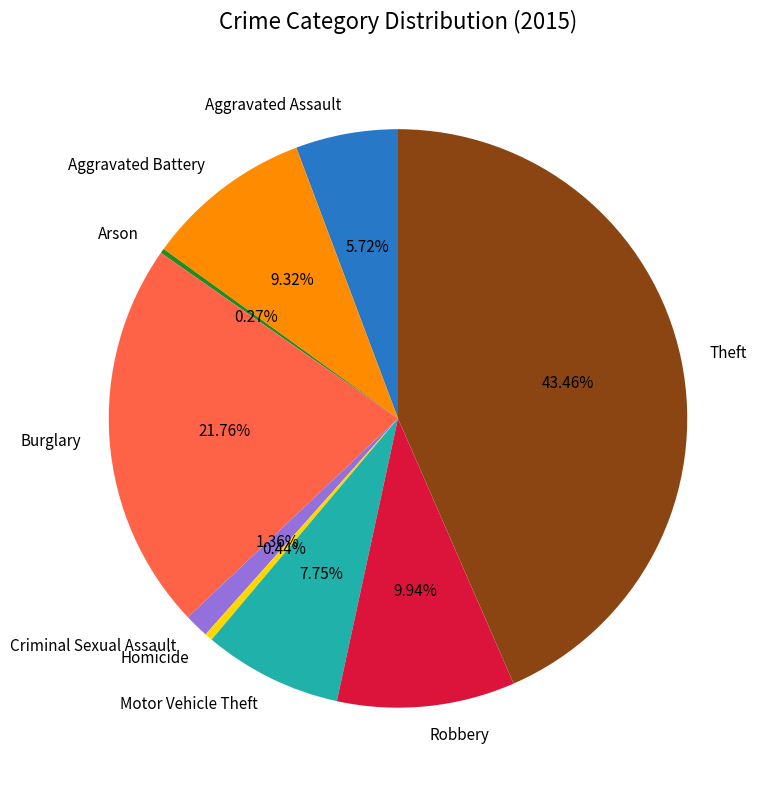

Is the sum of Burglary and Homicide greater than half?

No